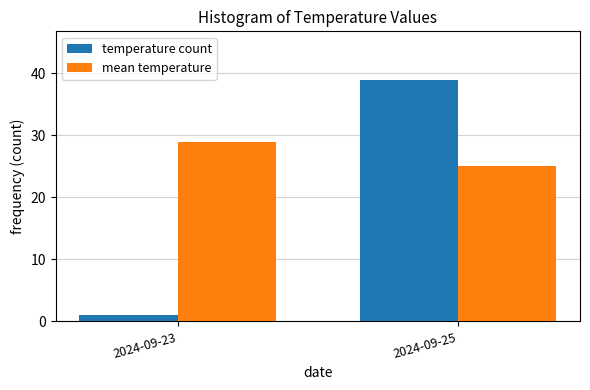

Reading left to right, list all the values displayed in this chart.

temperature count: 2024-09-23=1.0	2024-09-25=39.0
mean temperature: 2024-09-23=29.0	2024-09-25=25.1